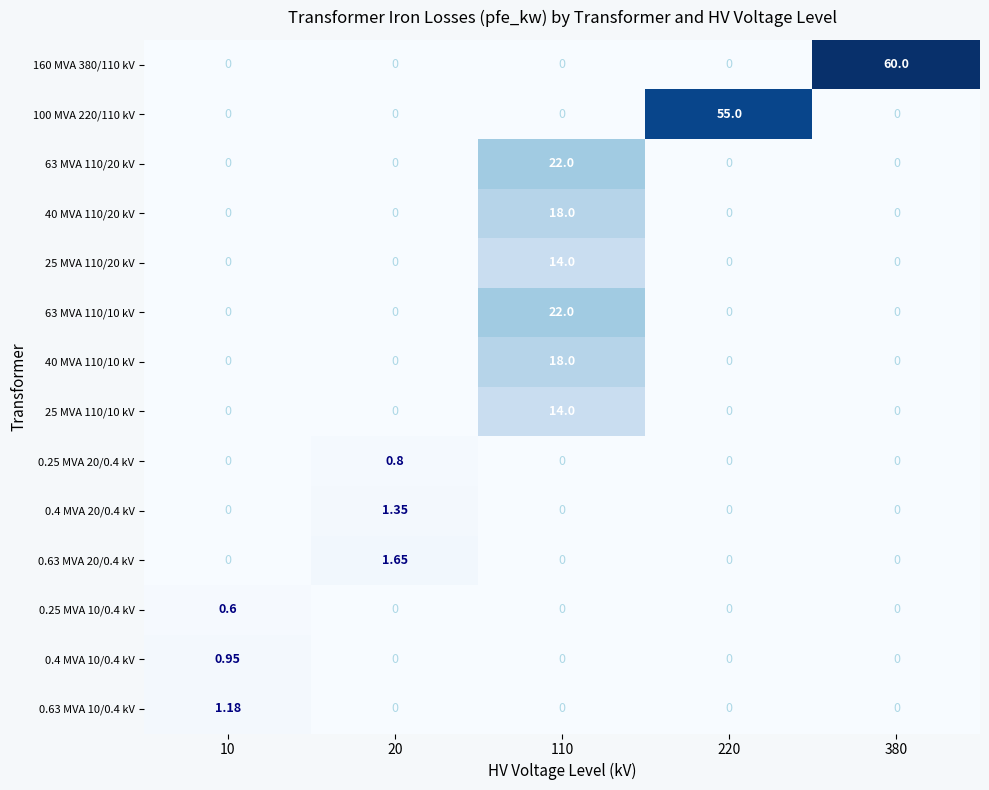

Is the value of 25 MVA 110/10 kV at 20 greater than the value of 0.63 MVA 20/0.4 kV at 20?

No